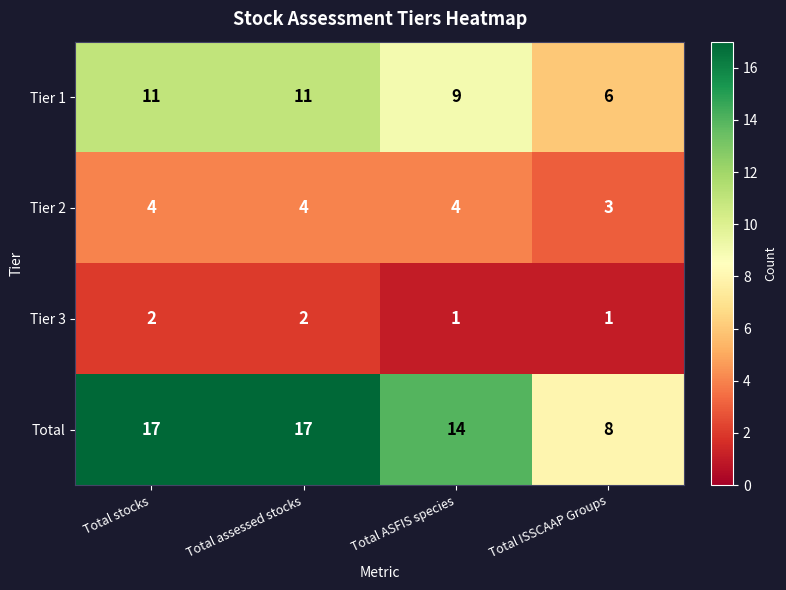

What is the sum of the Tier 2 values at Total ISSCAAP Groups and Total ASFIS species?

7